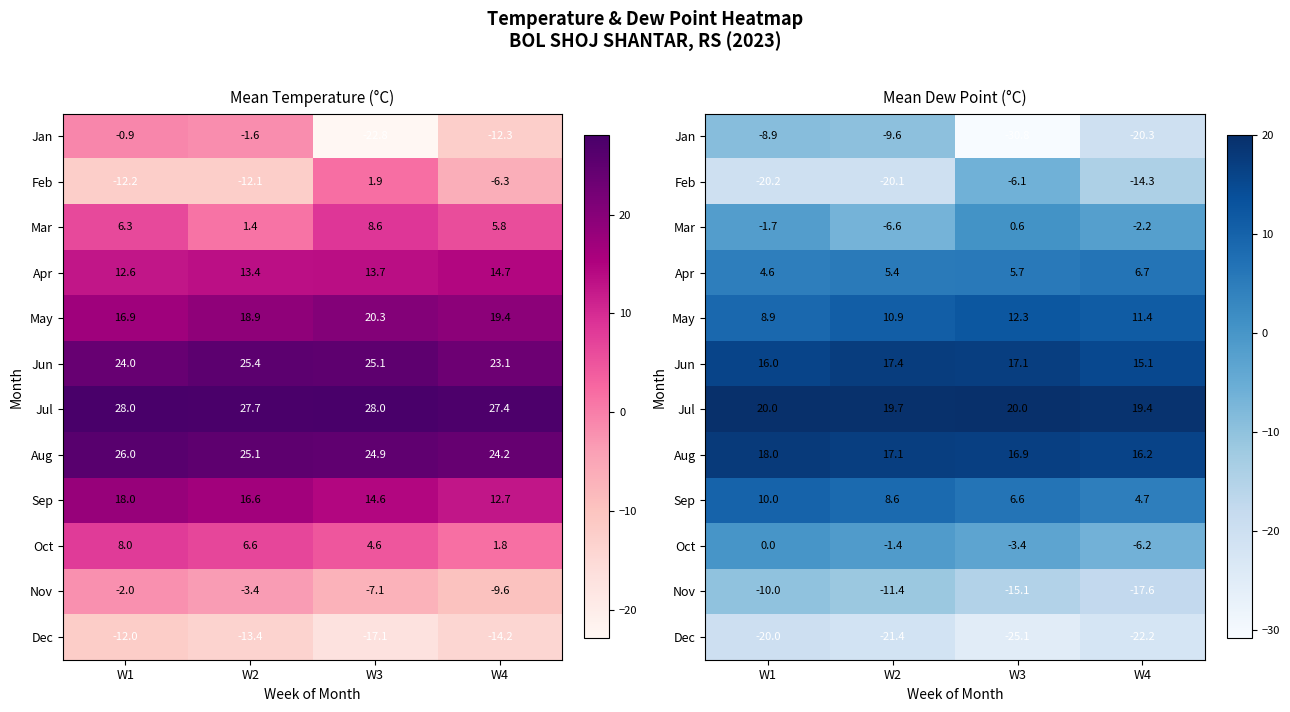

What is the highest value of the Dec series?

-20.0